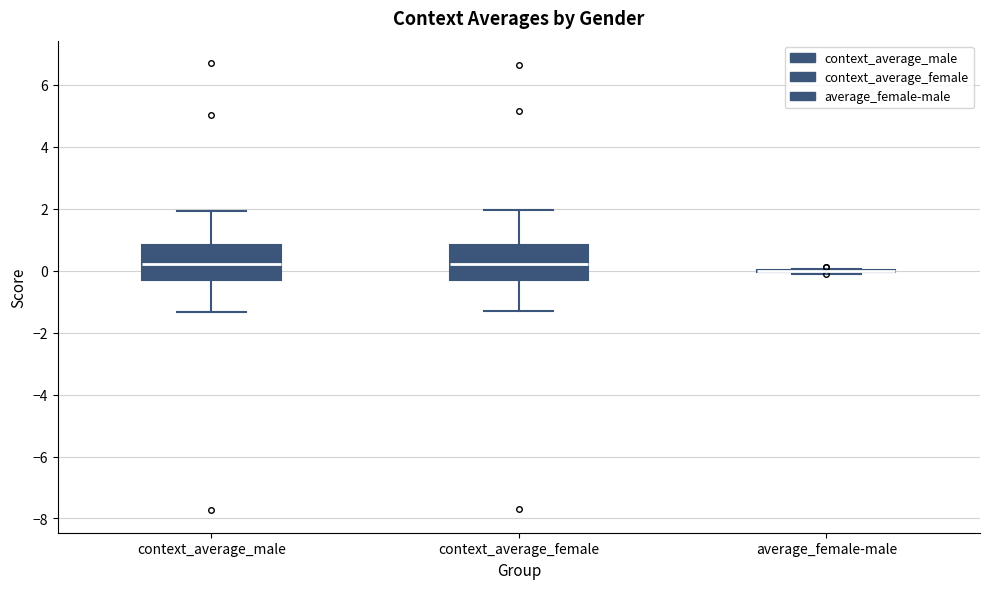

Reading left to right, transcribe this box plot: for each box, give where its median line is, the range the box spans, and where its two whiskers end, as read against the y-axis. The values are not printed on the chart, so give them approximately, as read against the axis.

context_average_male: median 0.2, box -0.2 to 0.8, whiskers -1.4 to 2.0
context_average_female: median 0.2, box -0.2 to 0.8, whiskers -1.2 to 2.0
average_female-male: box collapsed to a line at 0.0, whiskers -0.2 to 0.0